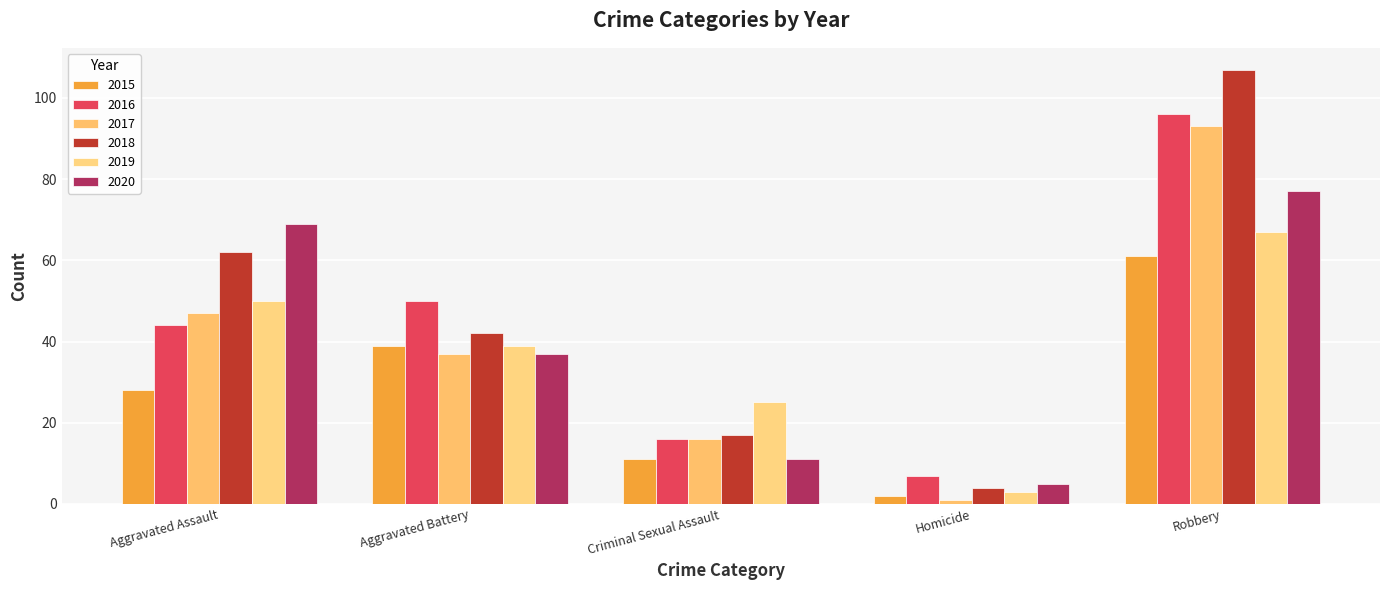

Is it true that 2017 equals 93 at Robbery?

True